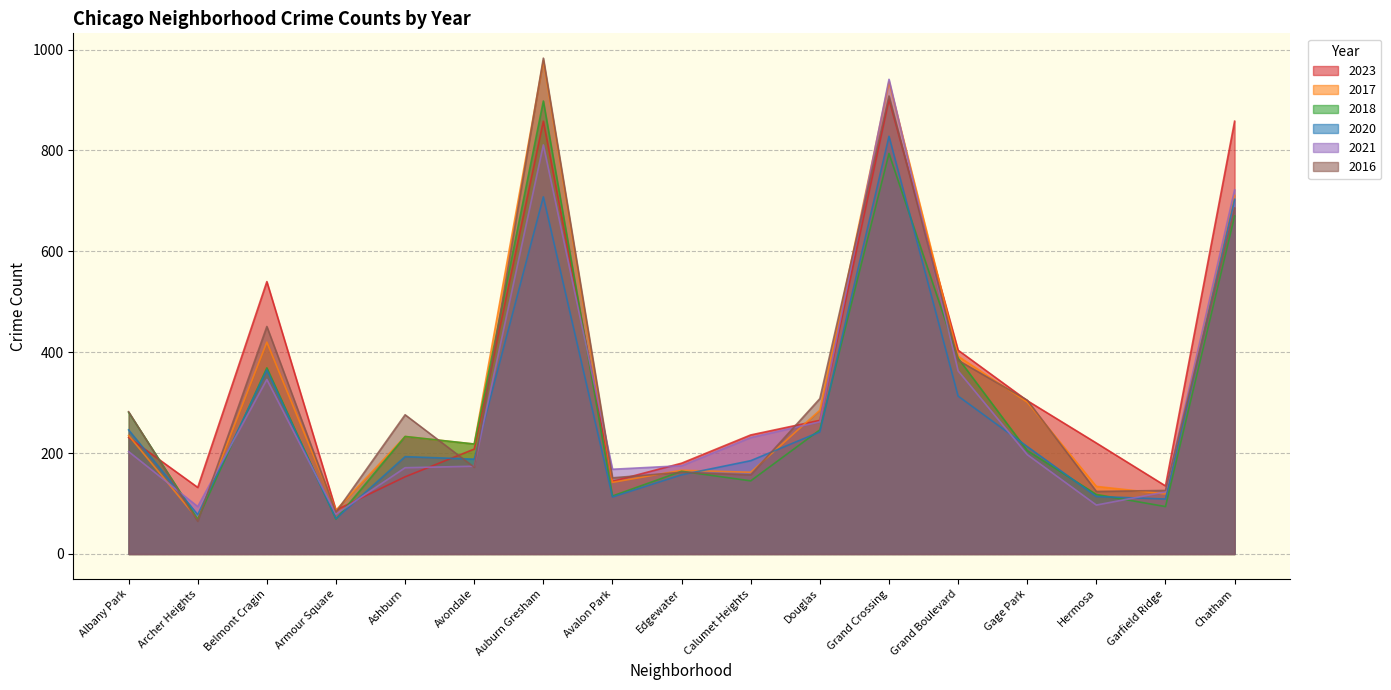

How many distinct data groups are displayed?

6